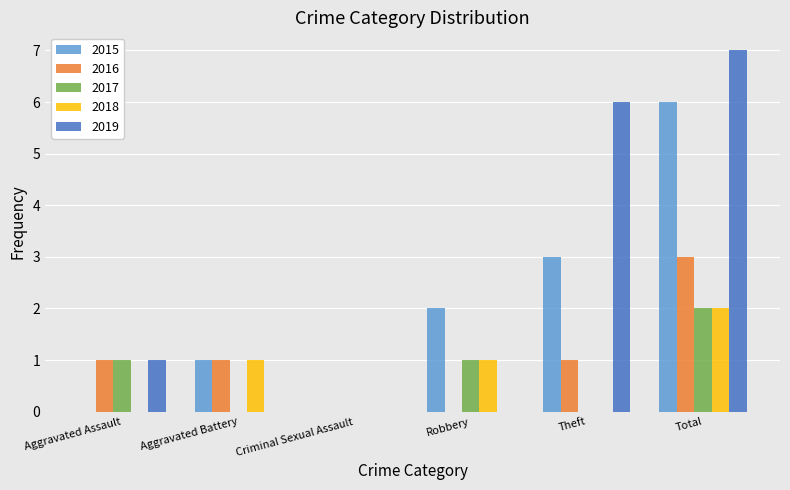

Between Theft and Total, which series saw the biggest shift?

2015